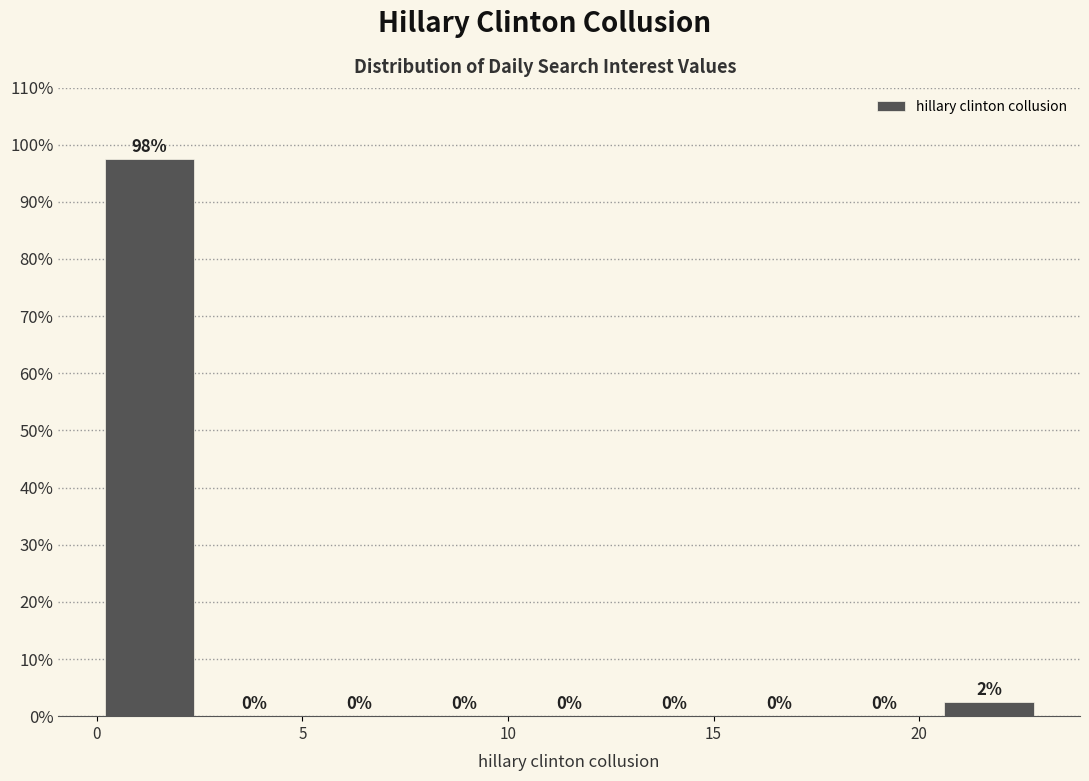

Which range on the x-axis has the tallest bar?

0.0 to 2.5